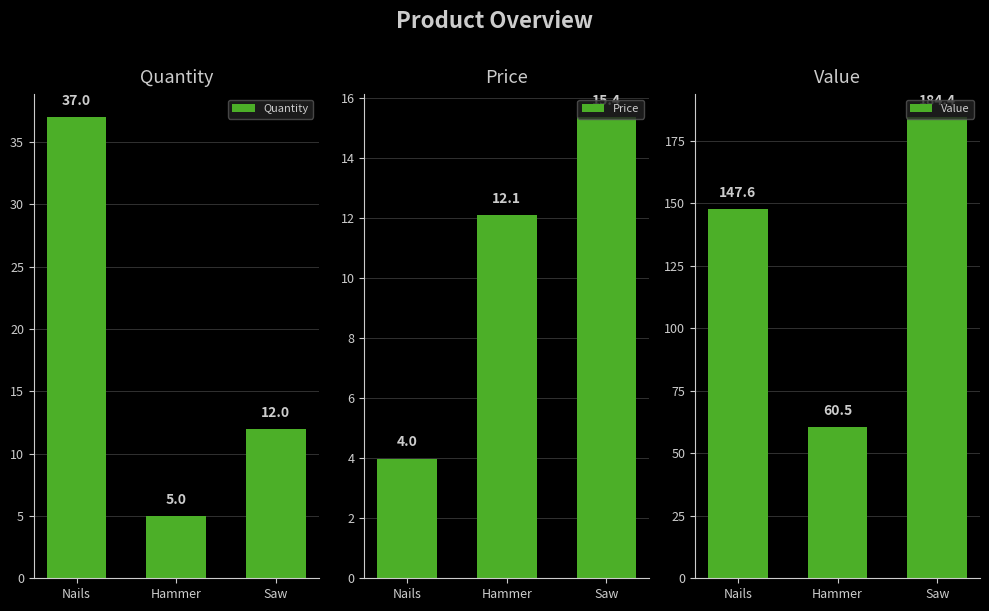

How many groups of bars are there?

3